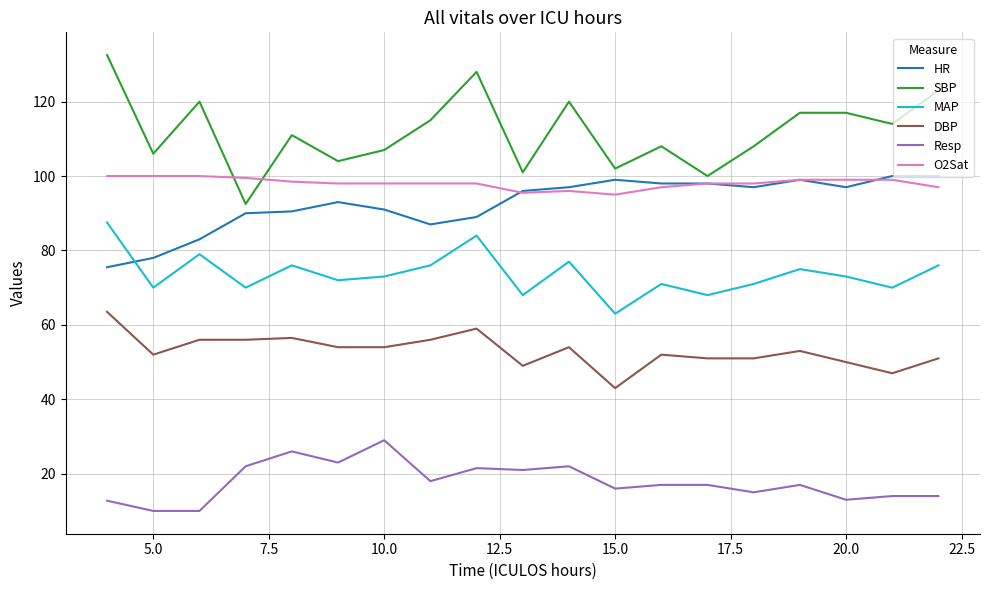

Which series has the widest spread of values?

SBP